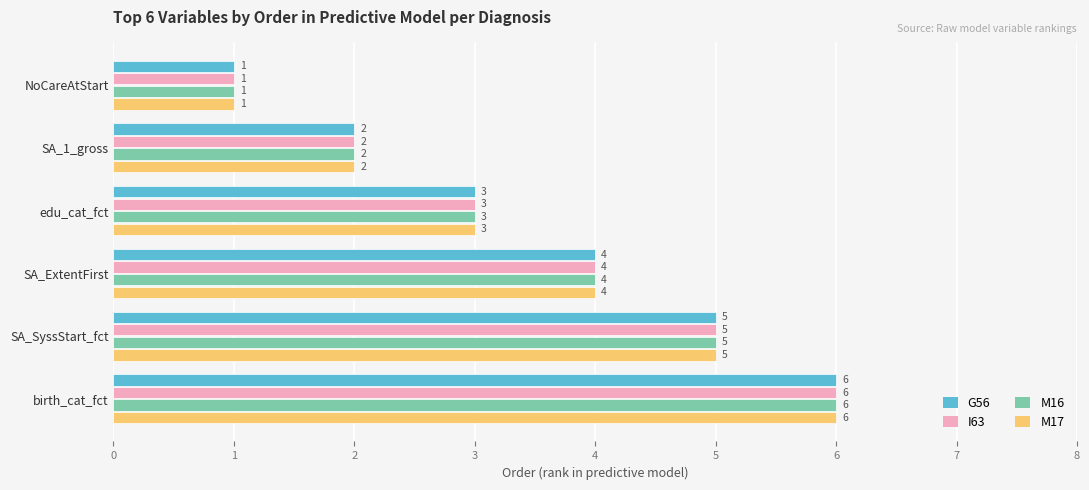

What is the difference between the maximum and minimum values in the M17 series?

5